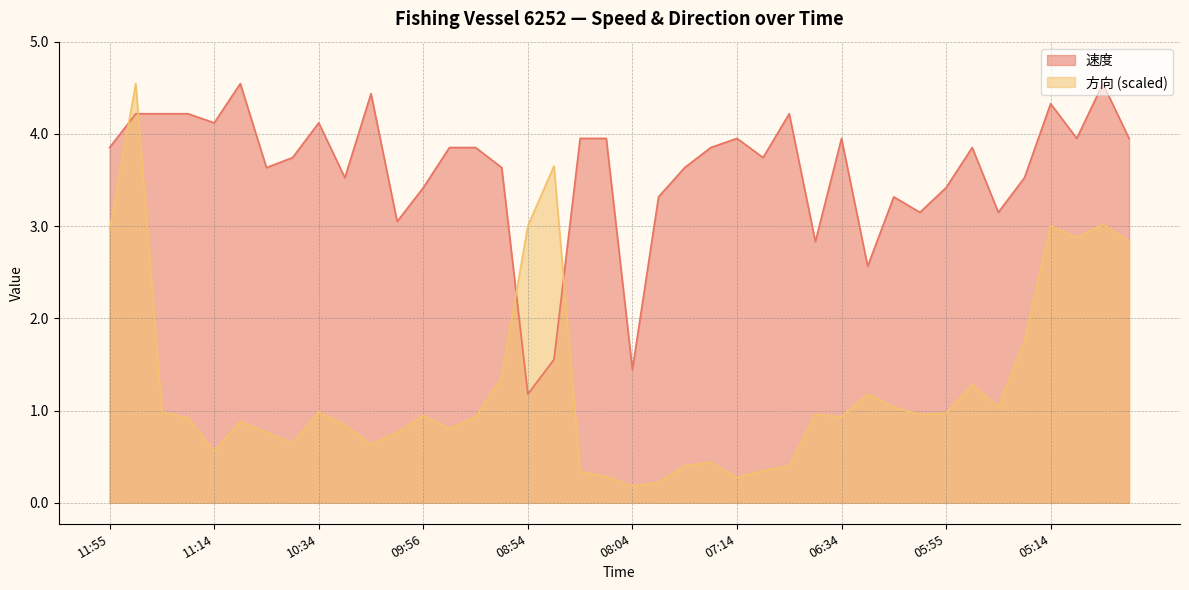

True or false: 速度 and 方向 intersect in this chart.

True